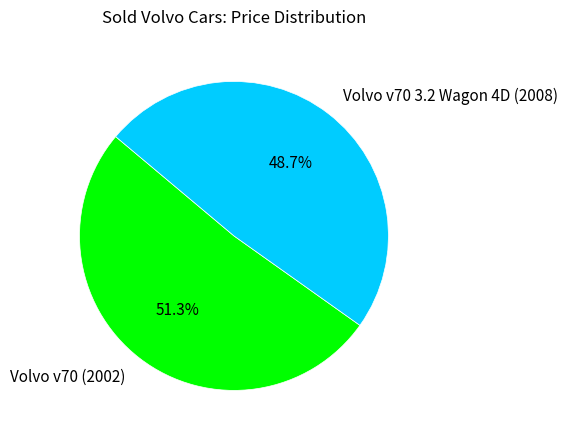

To the nearest percent, what is the difference between the largest and smallest slice percentages?

3%